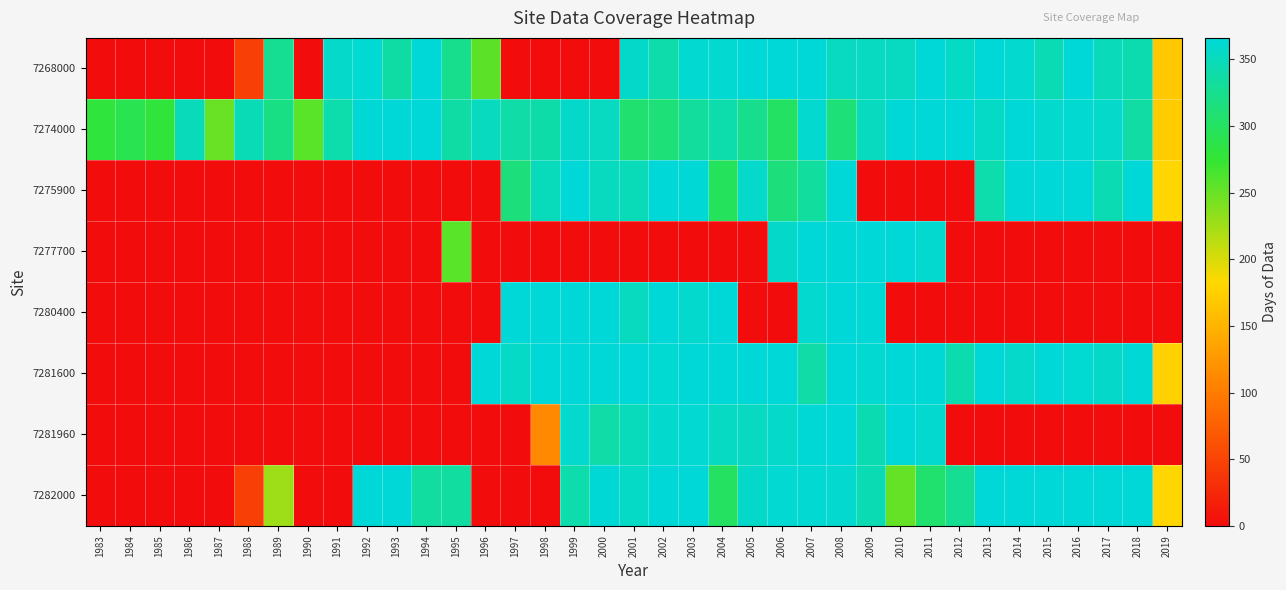

How many data points does each series have?

37